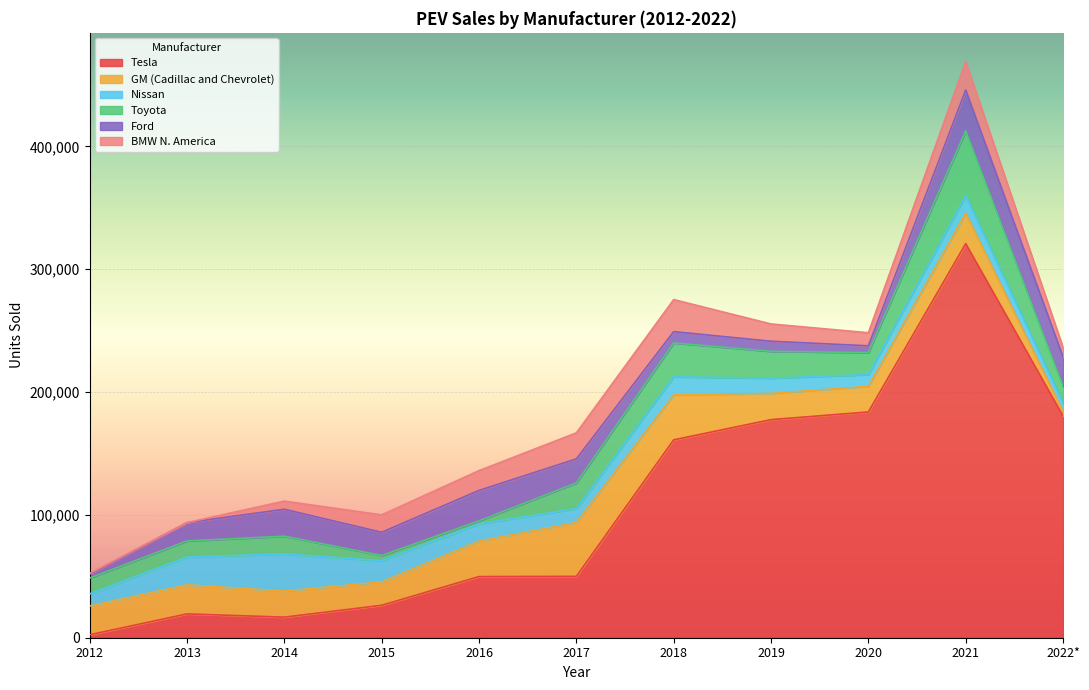

What is the average value of the BMW N. America series?

12753